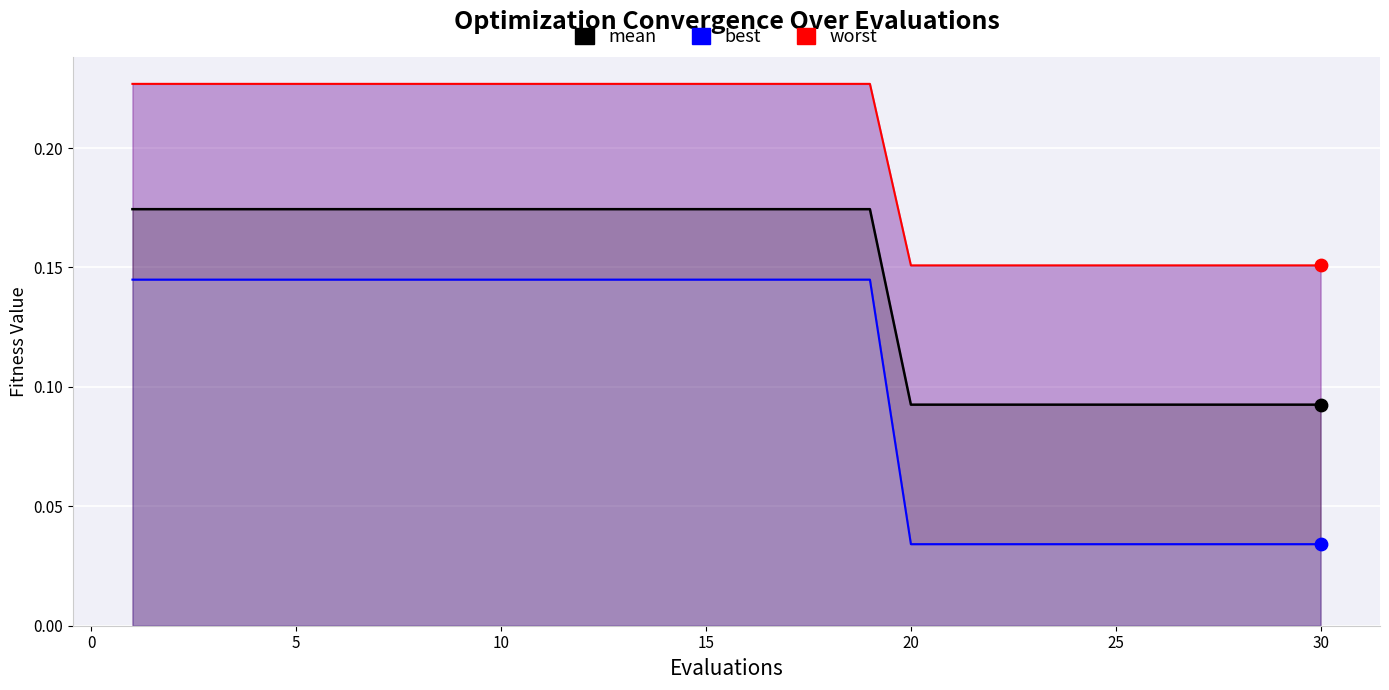

At how many categories does at least one series exceed 0?

30